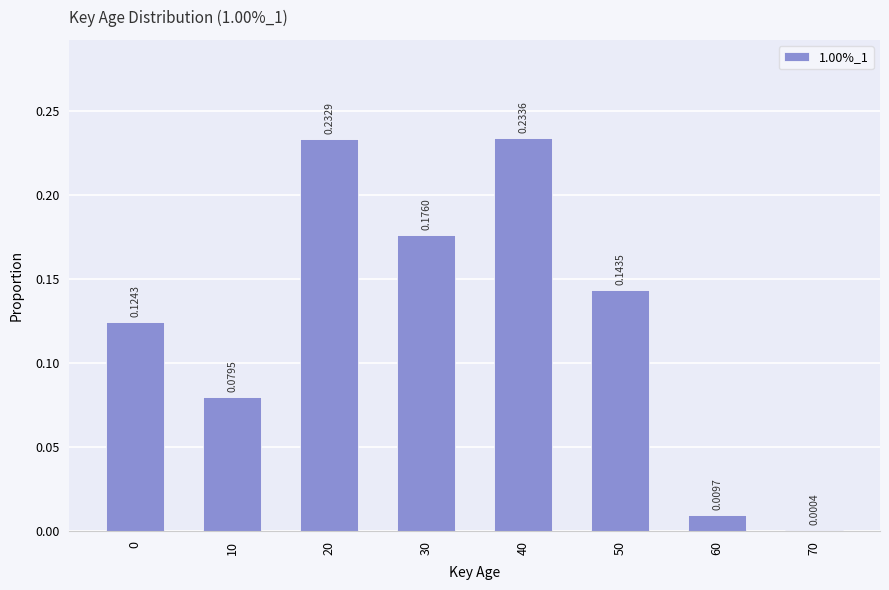

Which has a higher value, 40 or 50?

40